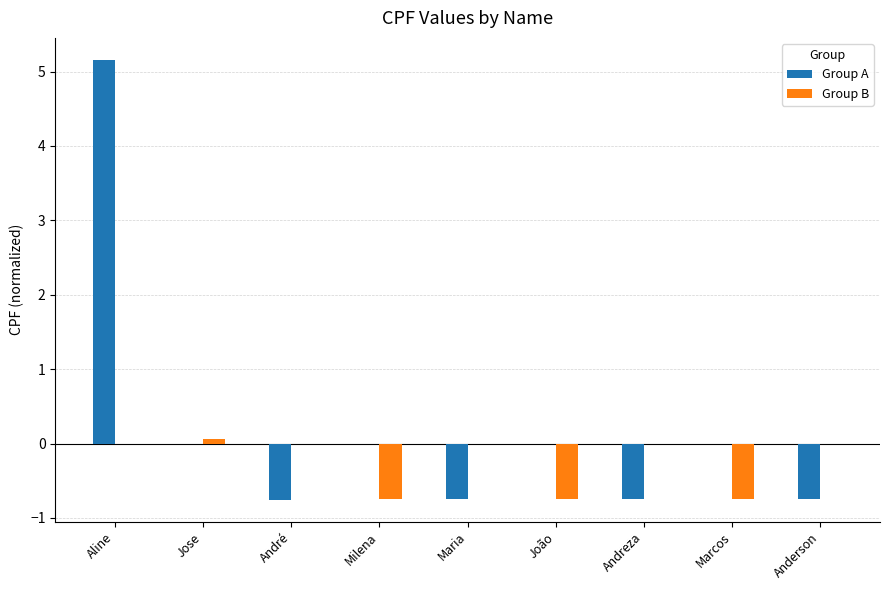

What is the sum of the Group B values at André and Marcos?

-0.7